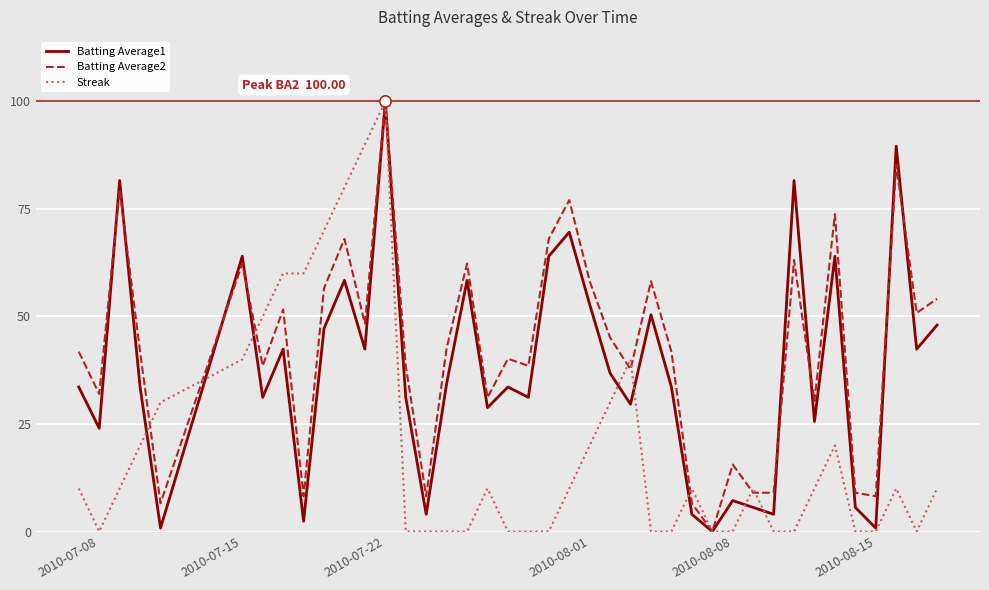

Which series has the largest total across all categories?

Batting Average2